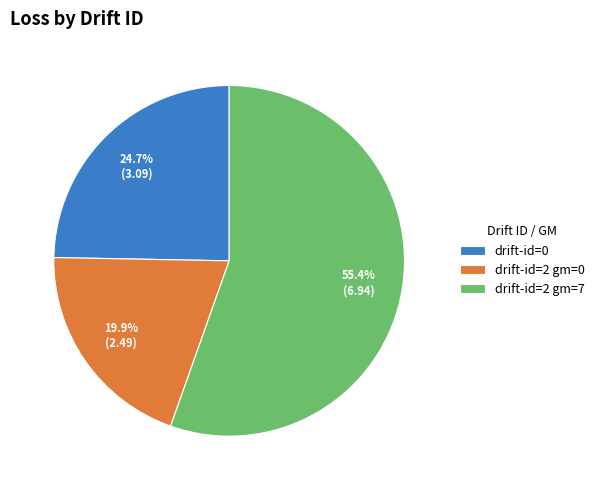

Count the number of slices in the pie.

3